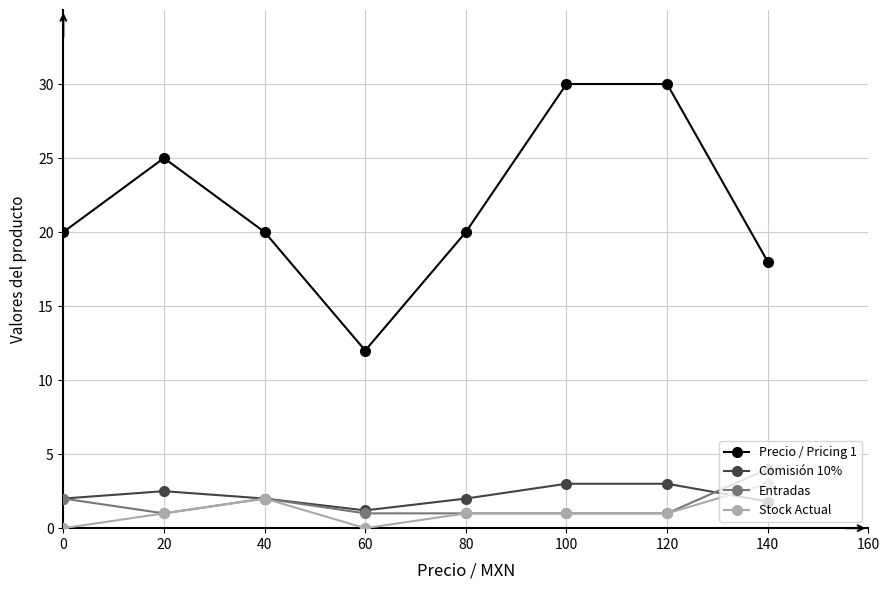

What is the value of the Precio / Pricing 1 point at the 1st from the left?

20.0